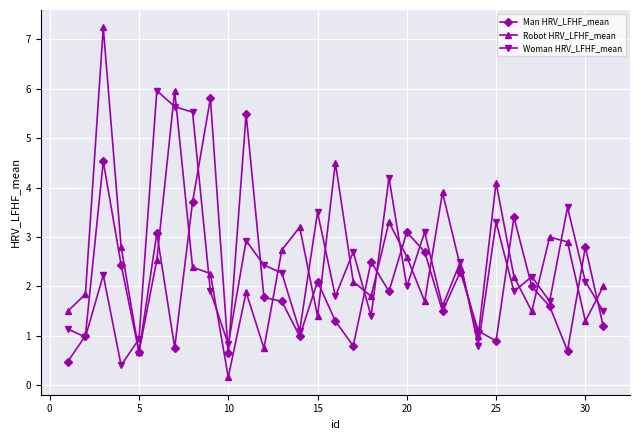

At how many categories does at least one series exceed 0?

31